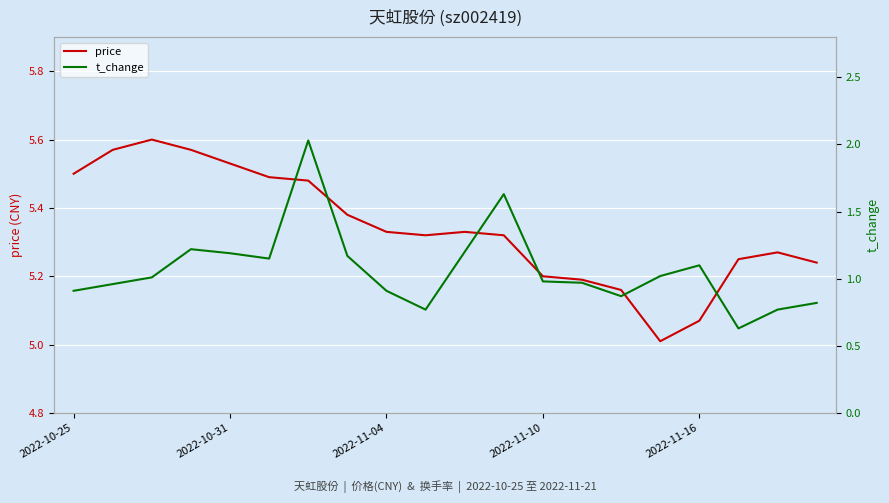

How many lines are shown in the chart?

2